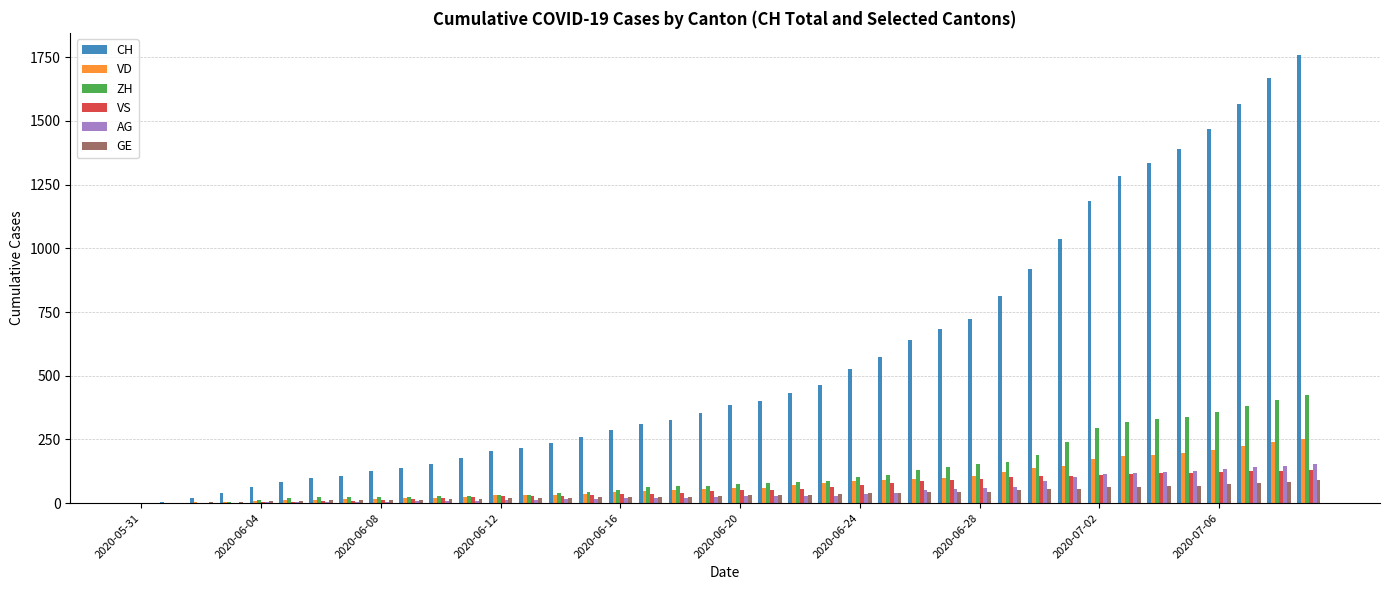

Which series has the largest total across all categories?

CH